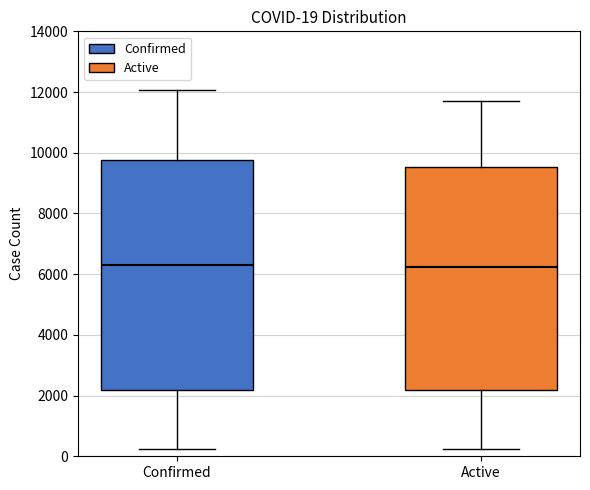

Which box is the tallest, from its lower edge to its upper edge?

Confirmed